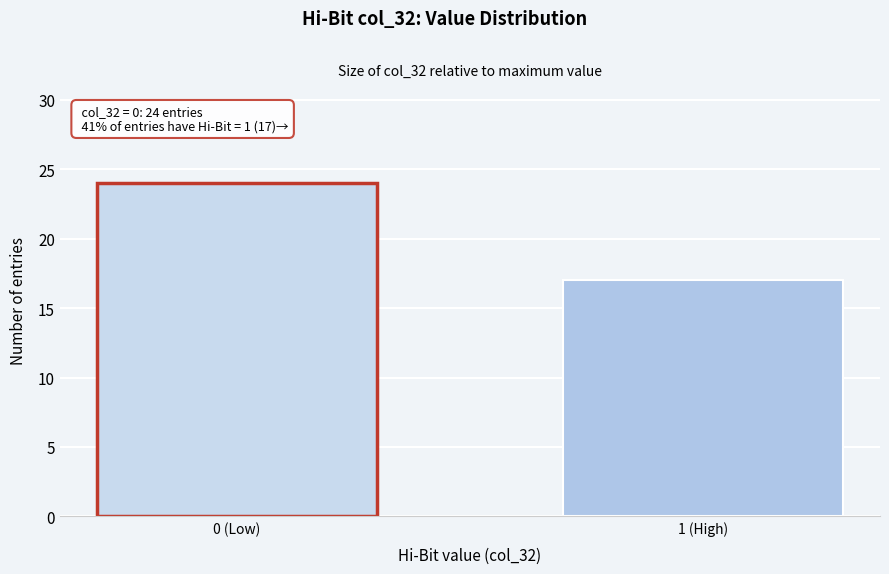

Reading left to right, list all the values displayed in this chart.

24	17